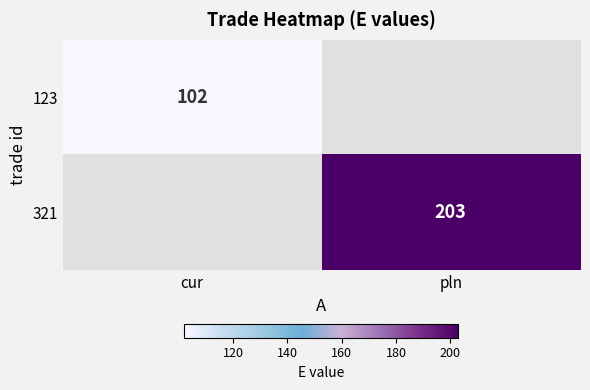

True or false: 123 has a value of 138 at cur.

False